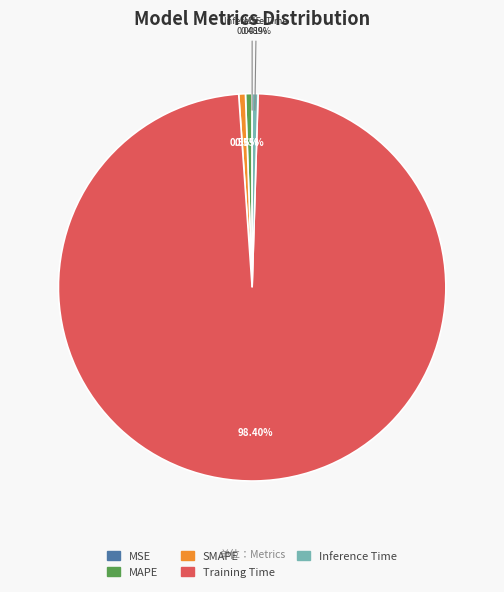

Which slice is the largest?

Training Time